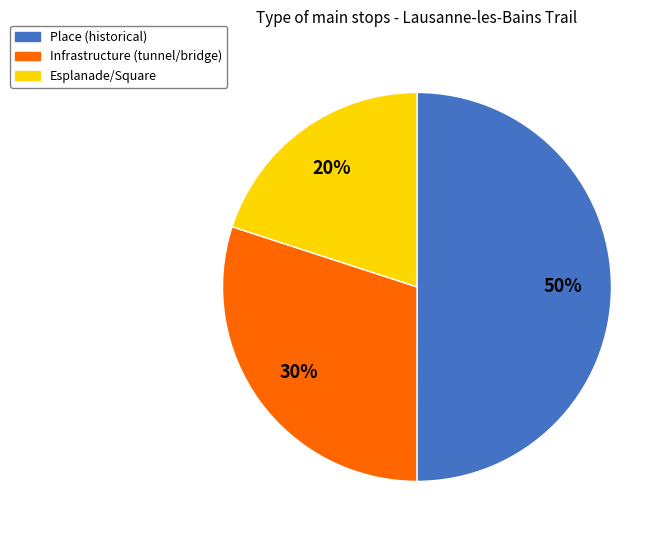

How many segments does this pie chart have?

3